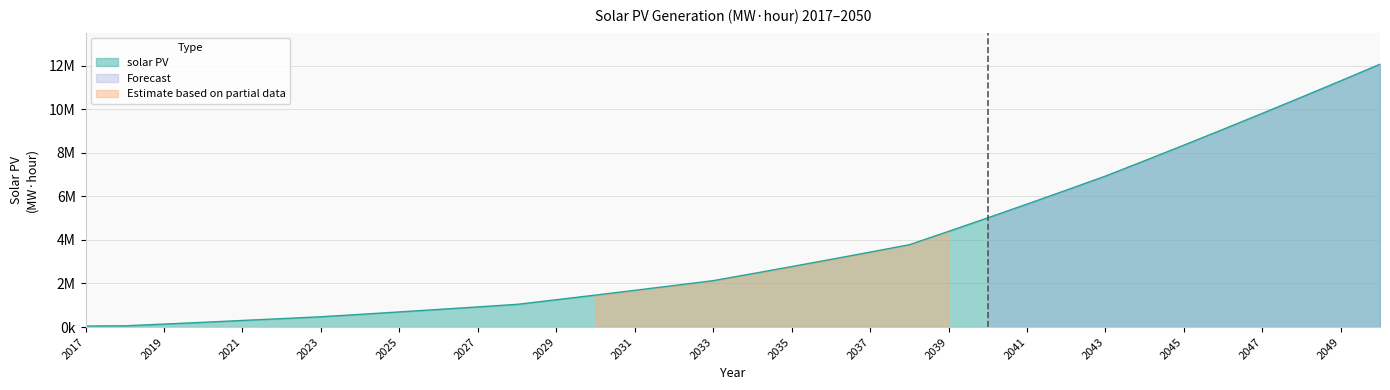

What is the difference between the maximum and minimum values?

12018804.5